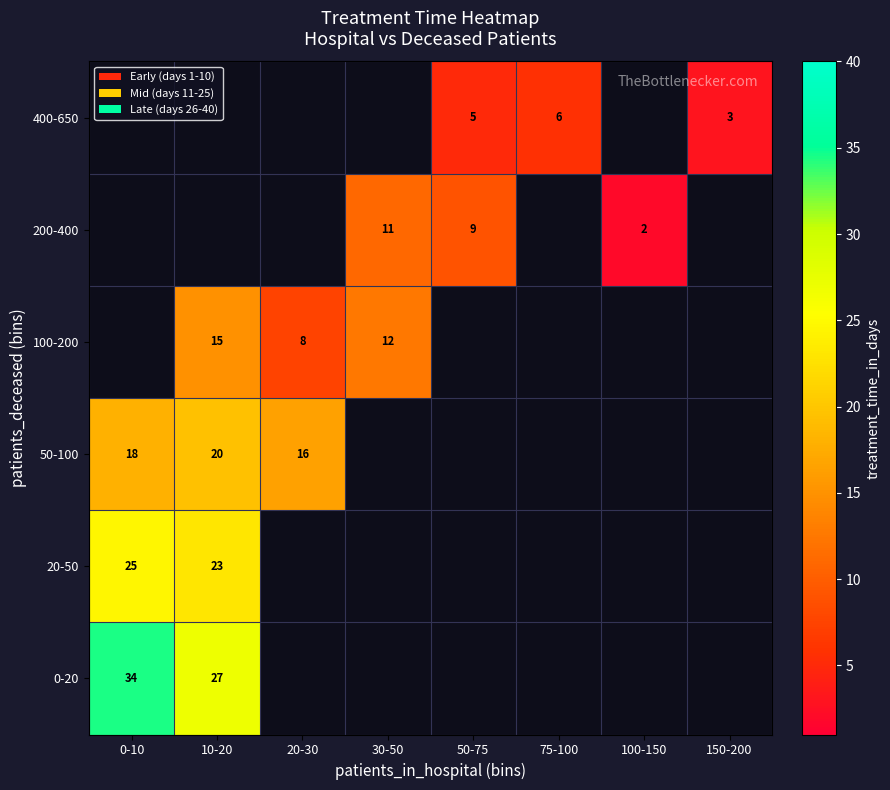

Which has a higher value, 100-150 or 10-20?

10-20